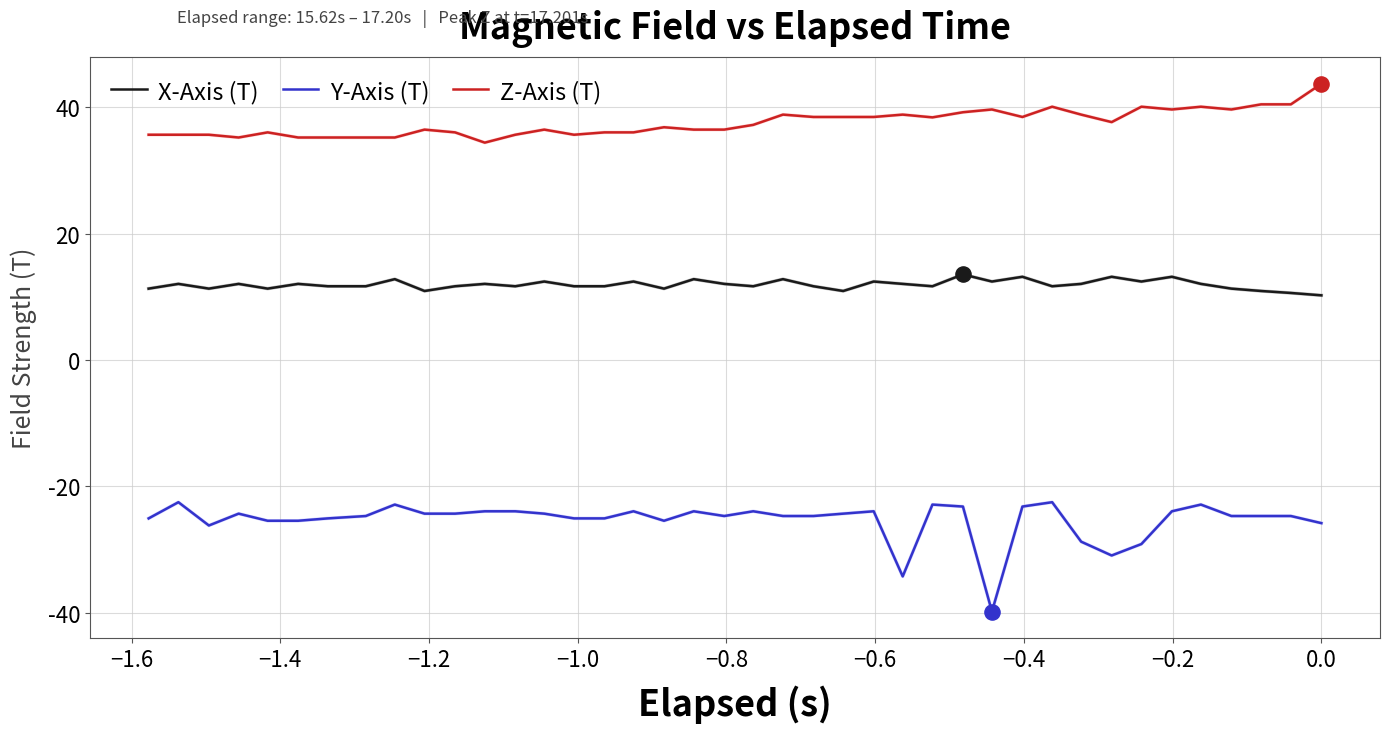

Which series has the widest spread of values?

Y-Axis (T)